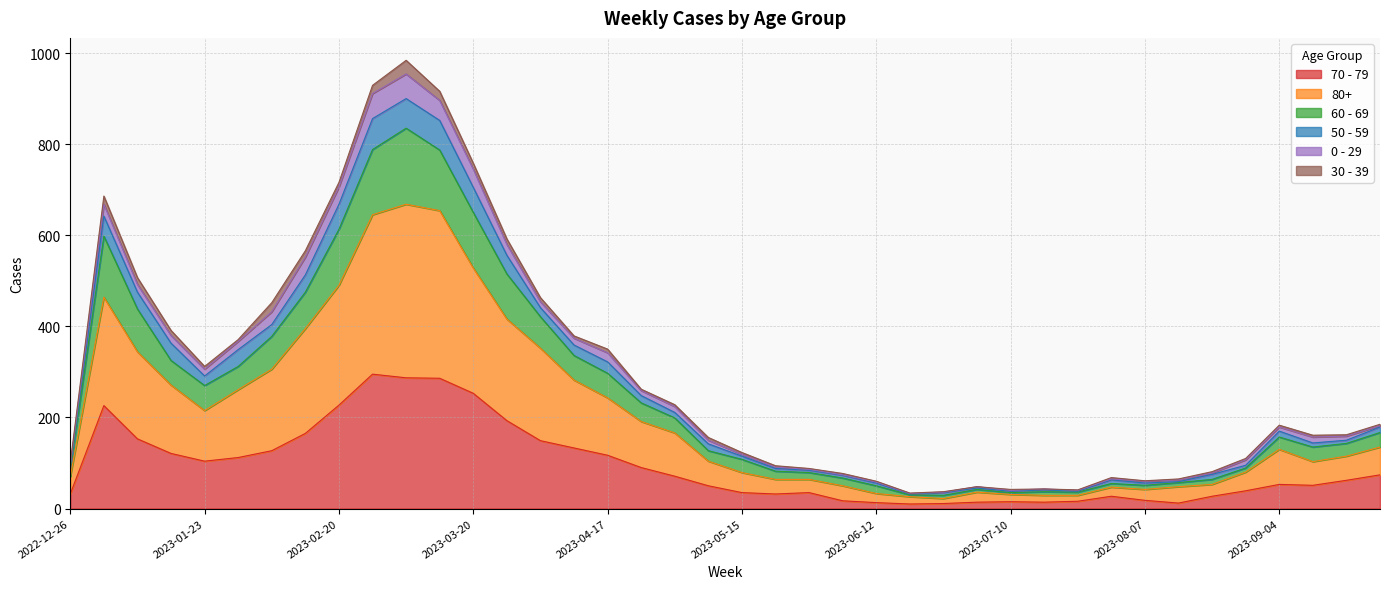

At which label is 60 - 69 closest to 432?

2023-01-09